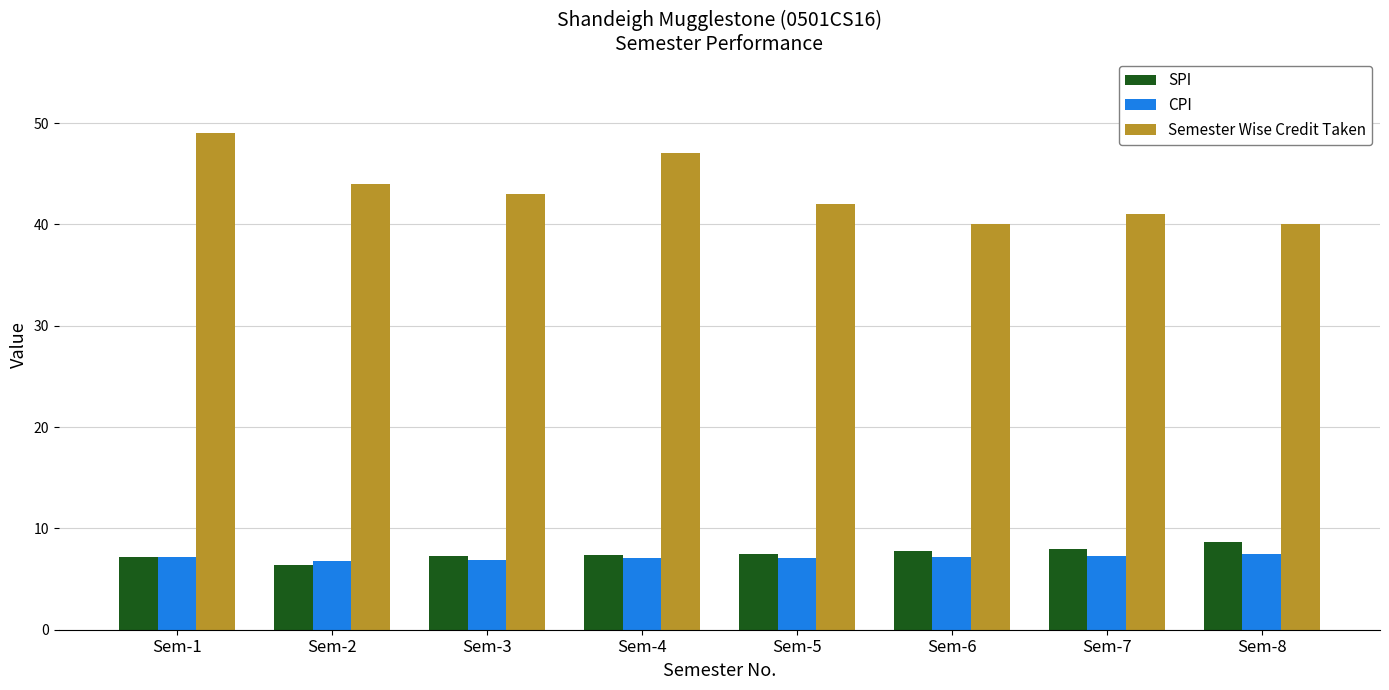

What is the spread (max minus min) of values at Sem-6?

32.8